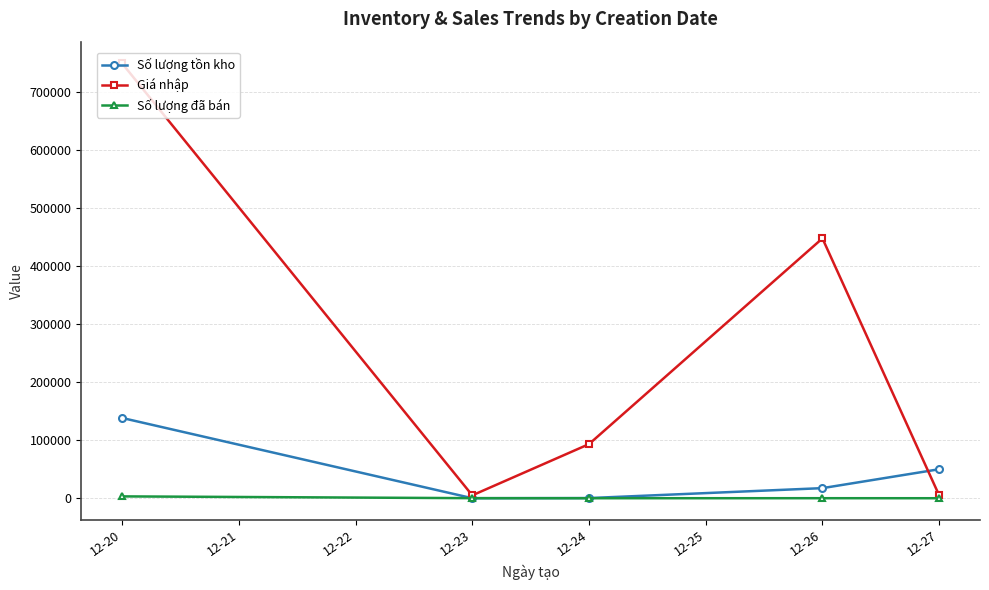

What is the difference between the Giá nhập values at 12-23 and 12-24?

88333.3